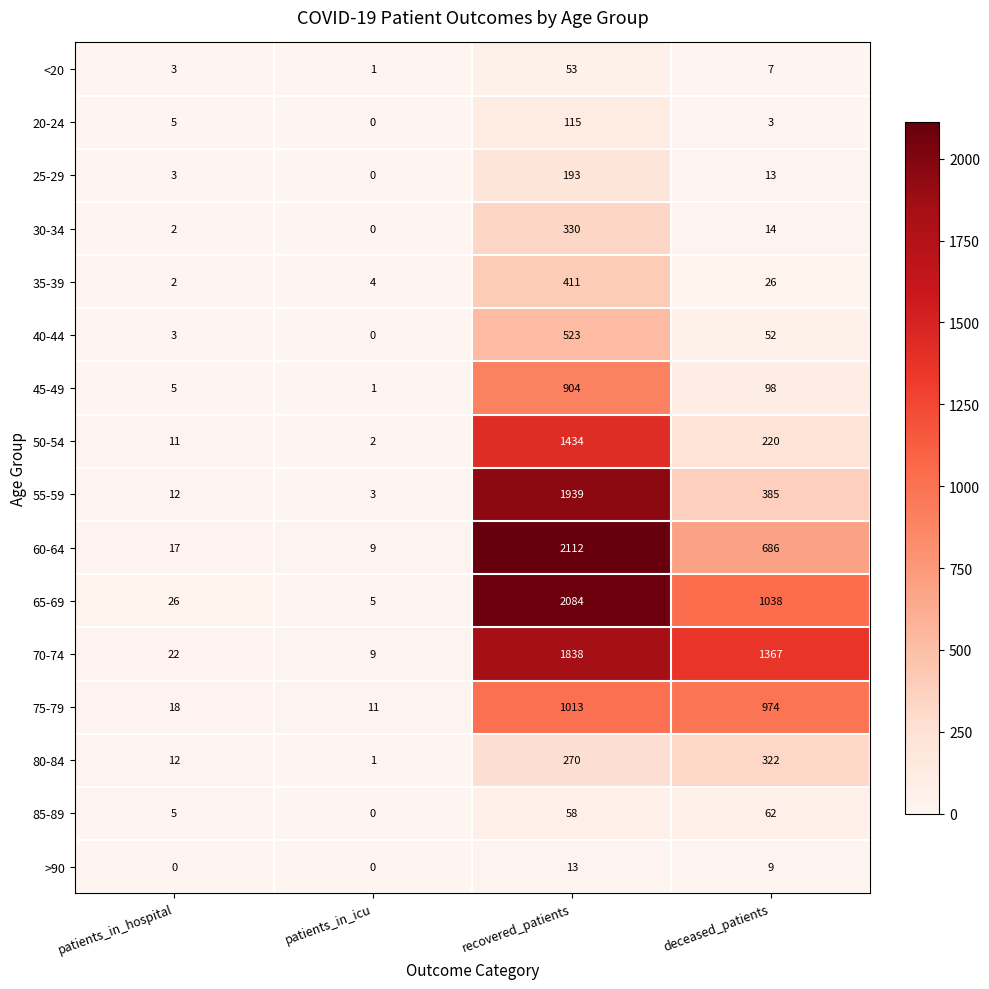

What value does the 35-39 series have at deceased_patients, to the nearest 5?

25